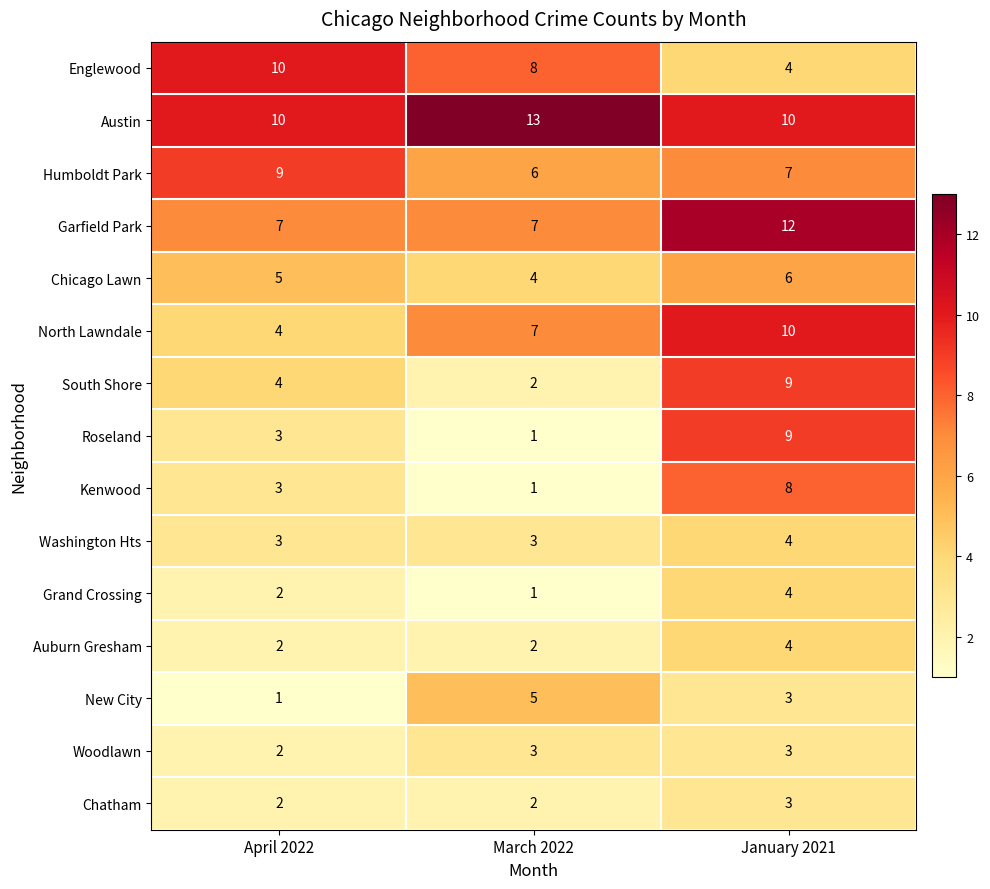

At which category does the chart reach its peak across all series?

March 2022